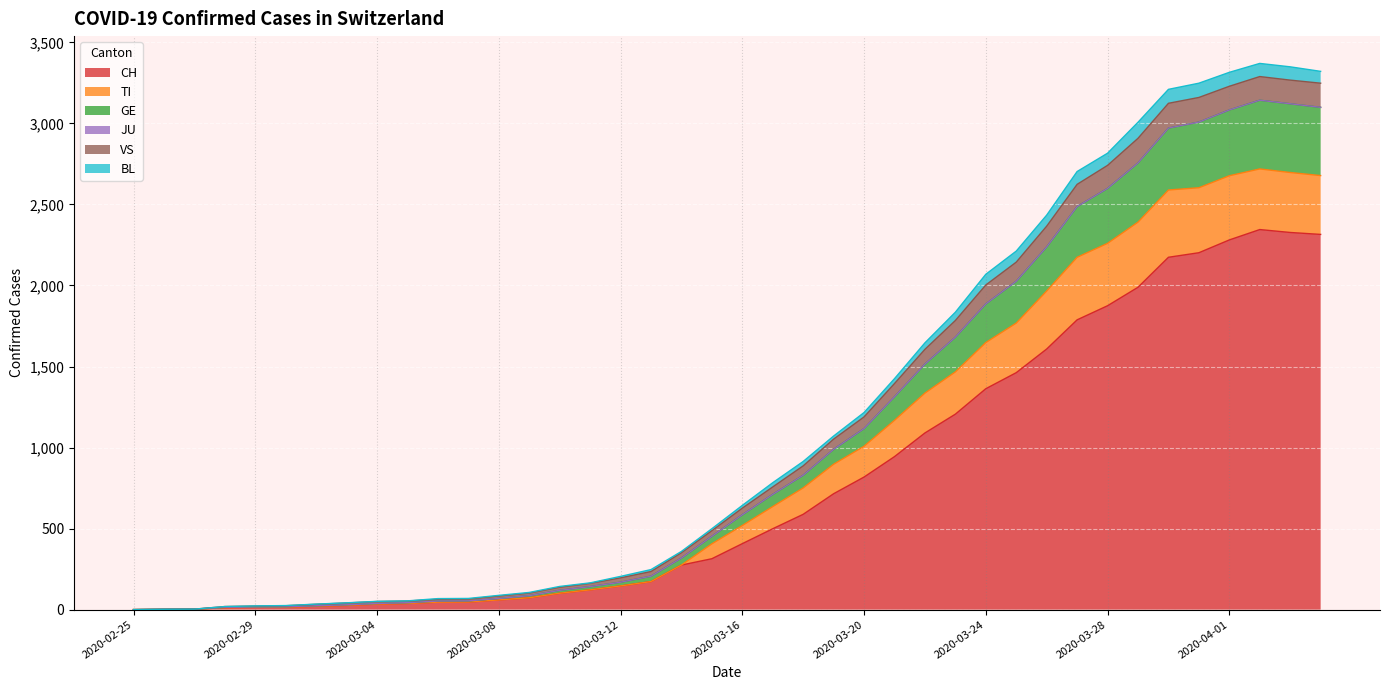

What position from the right is 2020-03-01?

35